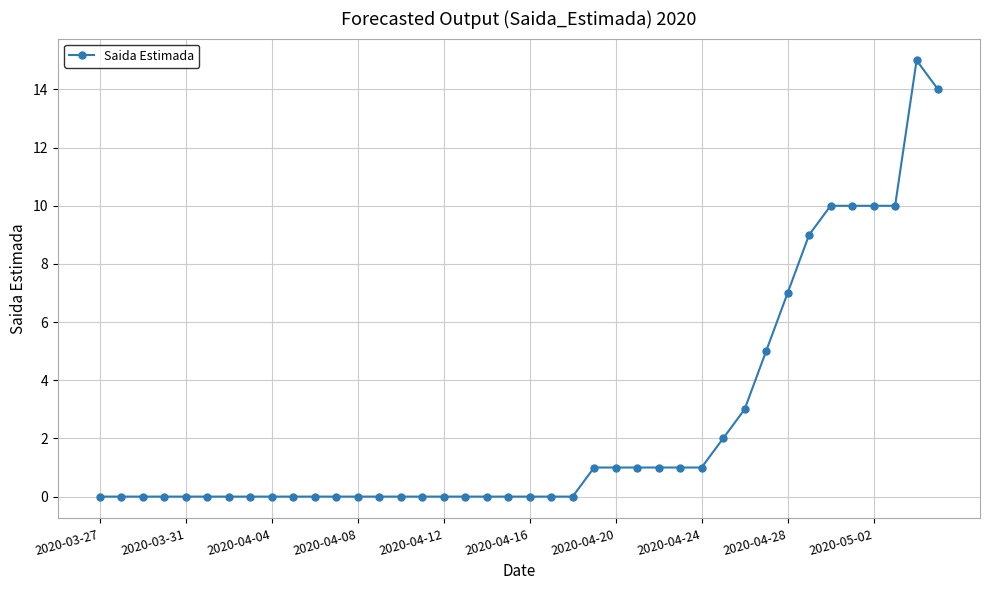

Does the chart display data point markers on the line(s)?

Yes